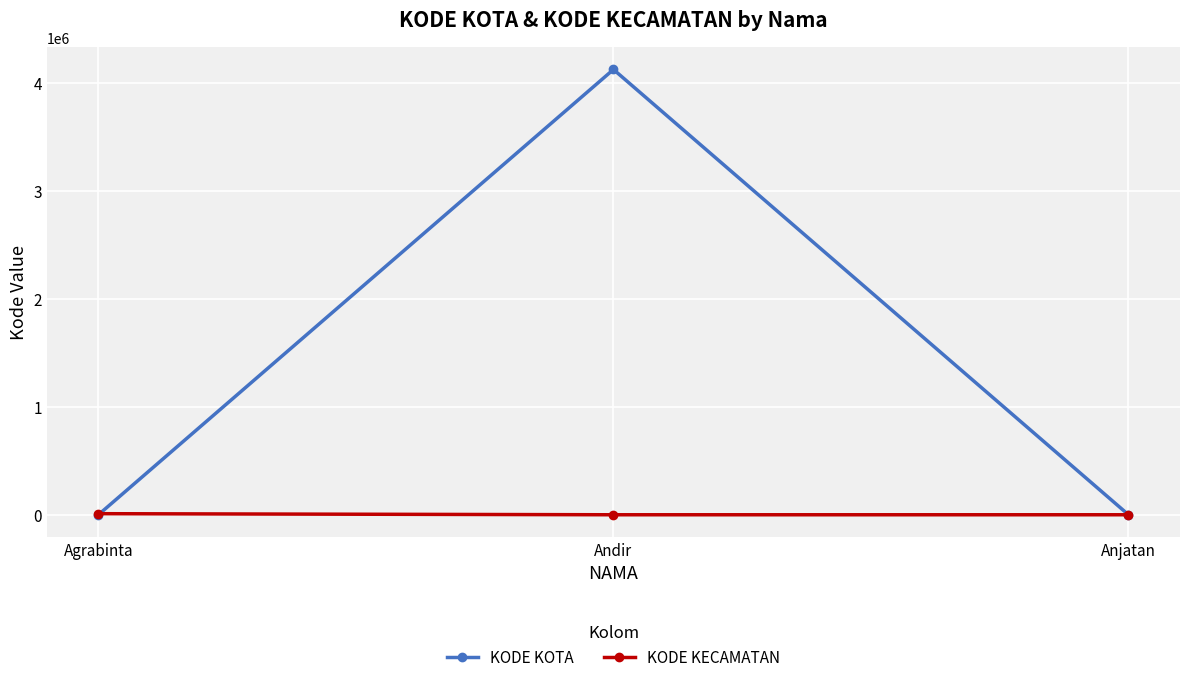

Which category has the highest value across all series?

Andir